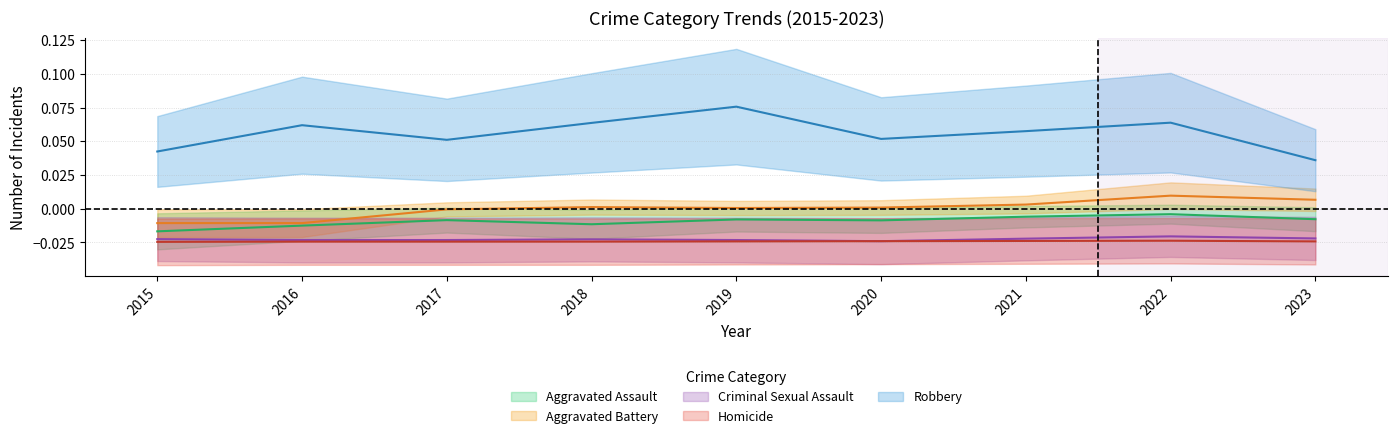

How many values in Aggravated Battery are below zero?

3